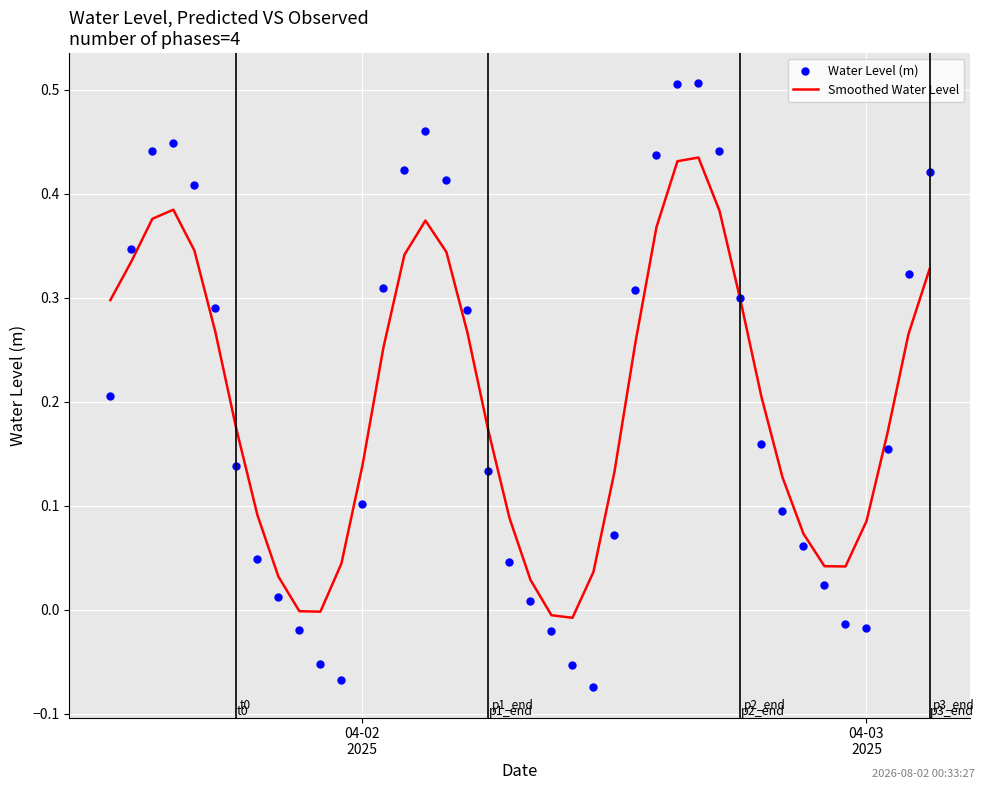

At which category is the sum across all series the highest?

28